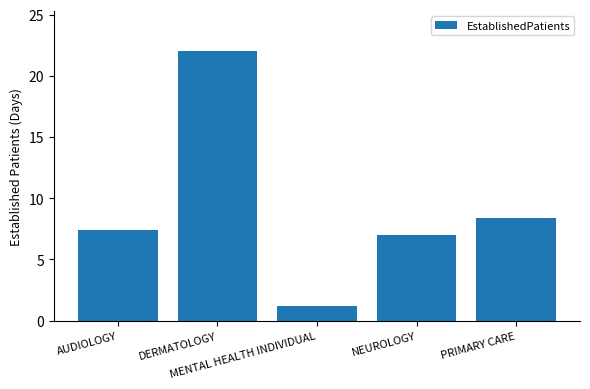

Reading right to left, extract all data points from this chart.

PRIMARY CARE=8.4	NEUROLOGY=7.0	MENTAL HEALTH INDIVIDUAL=1.2	DERMATOLOGY=22.0	AUDIOLOGY=7.4